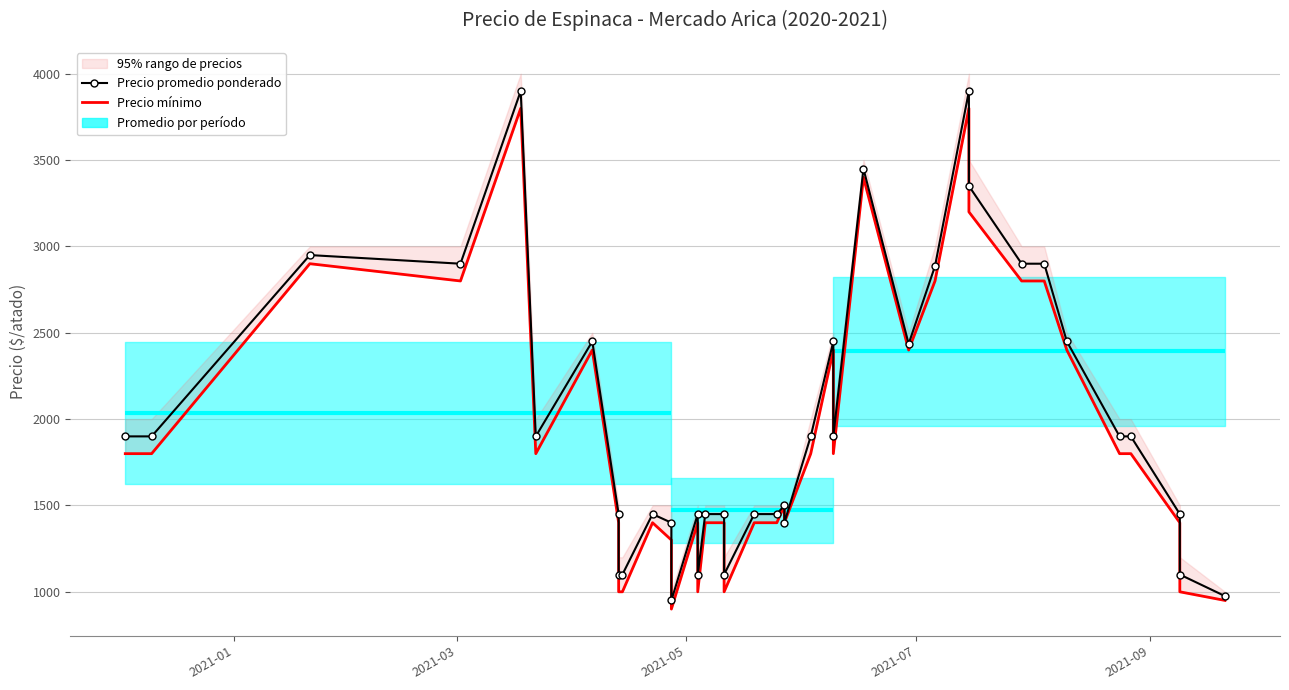

Is the value of Precio promedio ponderado at 28 greater than the value of Precio mínimo at 2021-07?

Yes